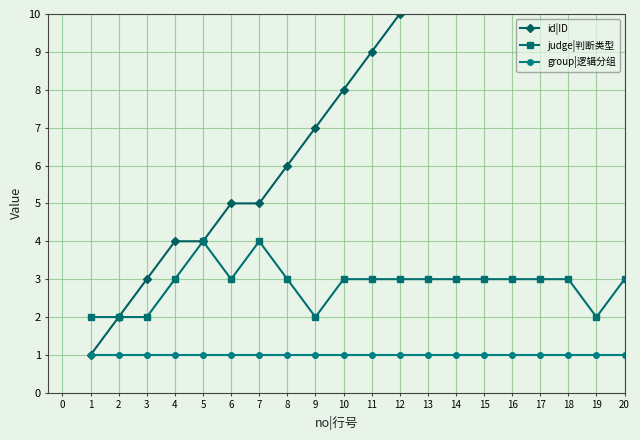

What is the value of the group|逻辑分组 point at the 7th from the left?

1